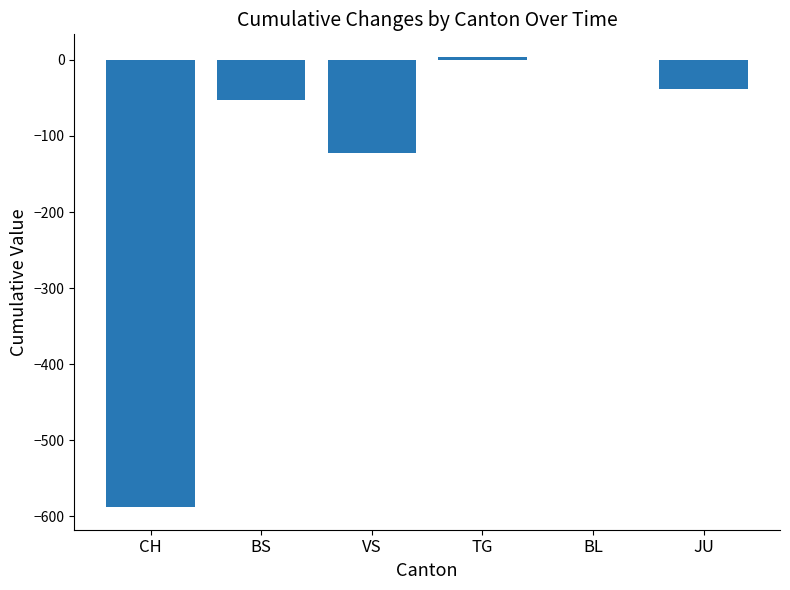

How many categories are shown in the chart?

6